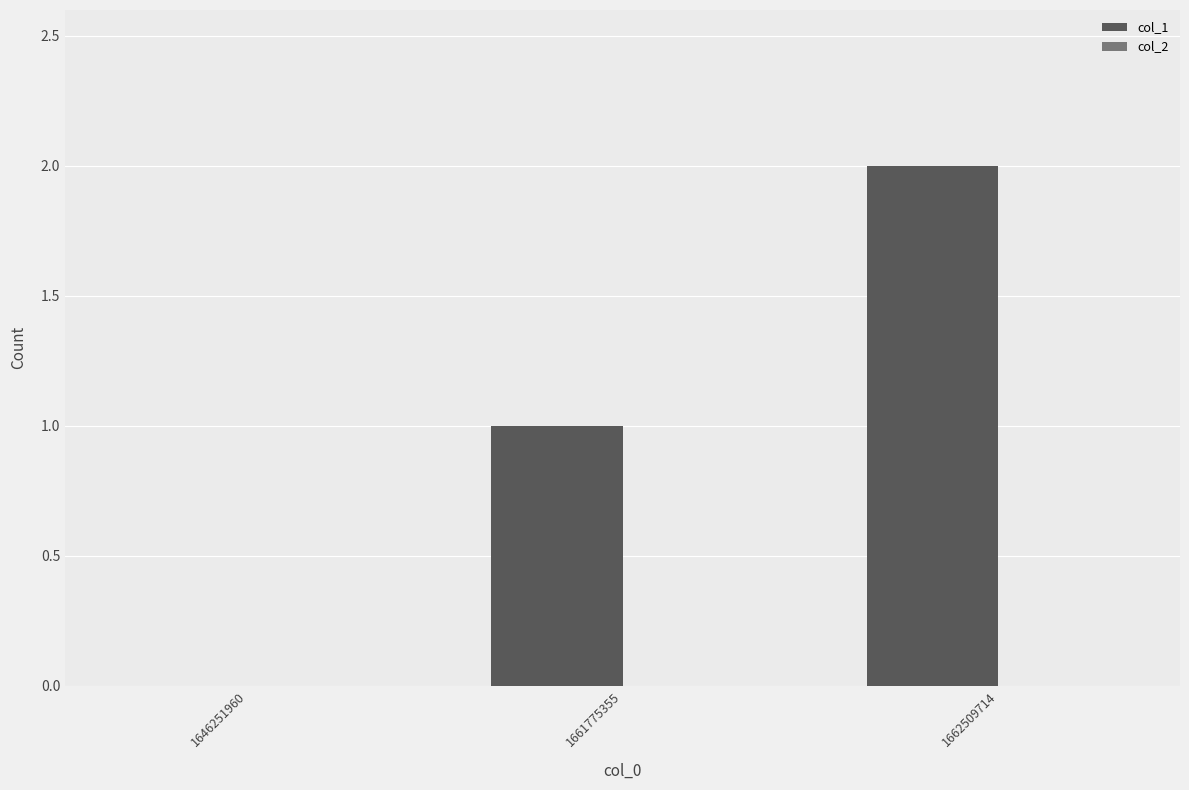

Is it true that the value at 1662509714 is 3?

False